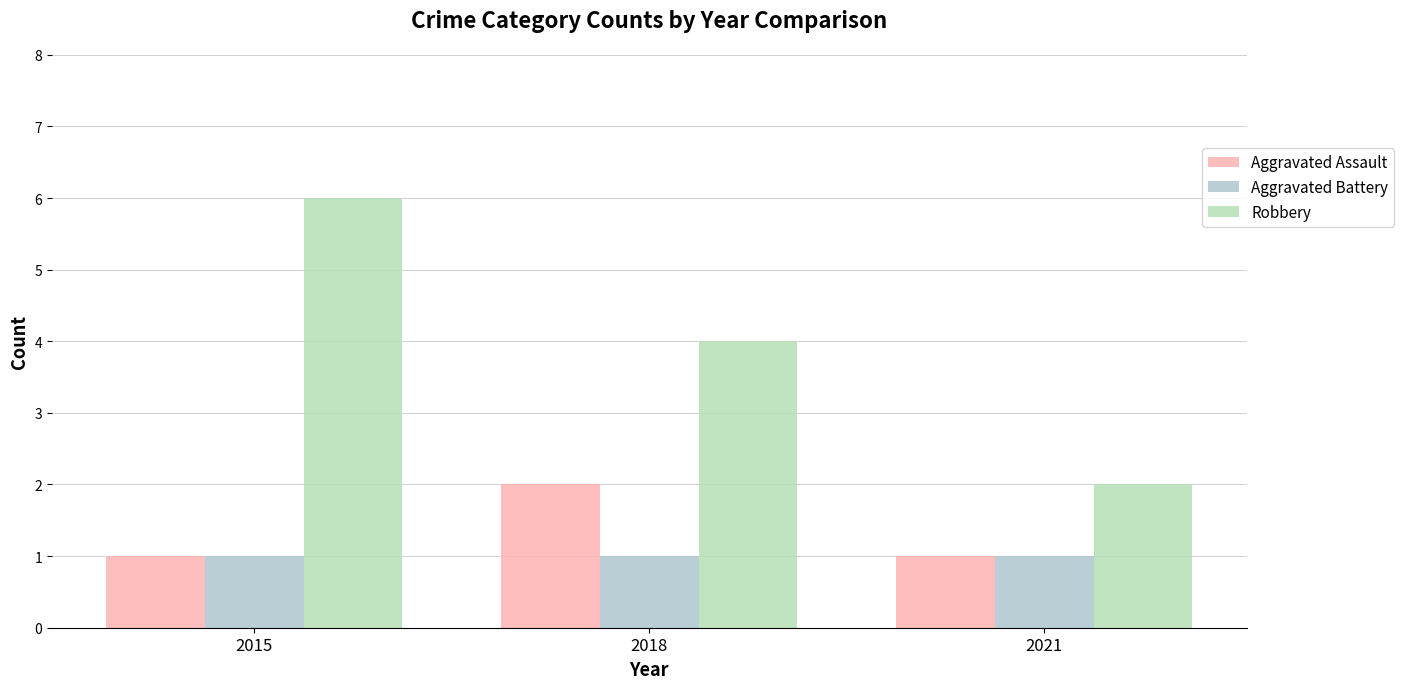

Which series changed the most between 2018 and 2021?

Robbery